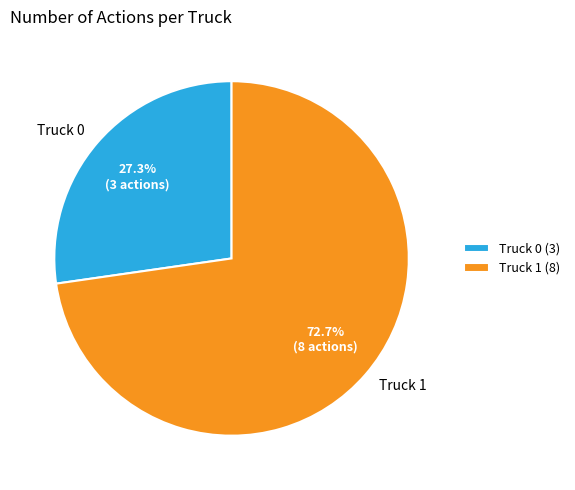

How many slices are in this pie chart?

2